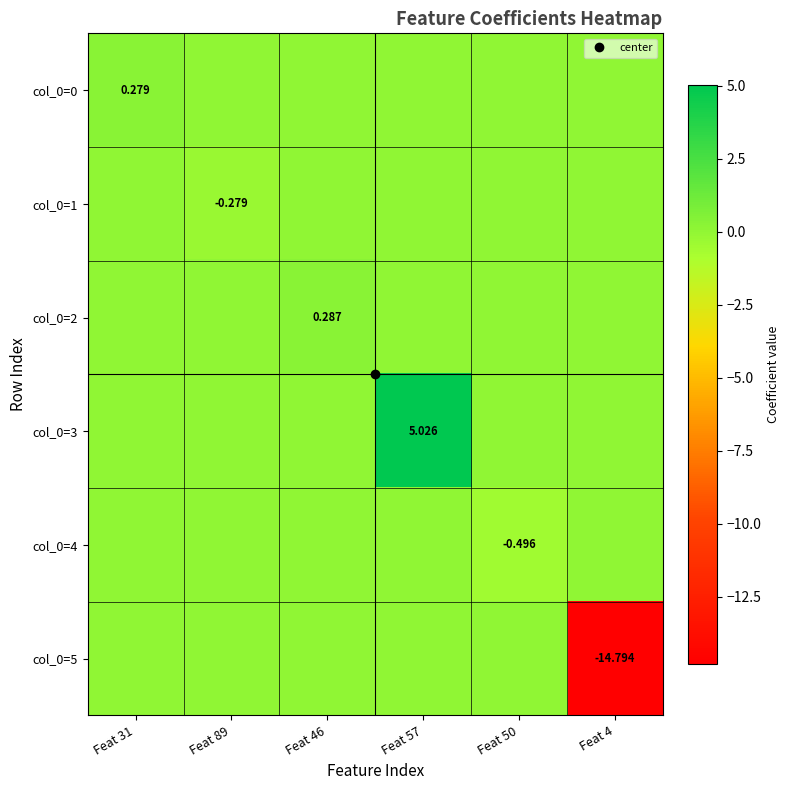

Between Feat 89 and Feat 50, which series saw the biggest shift?

col_0=4